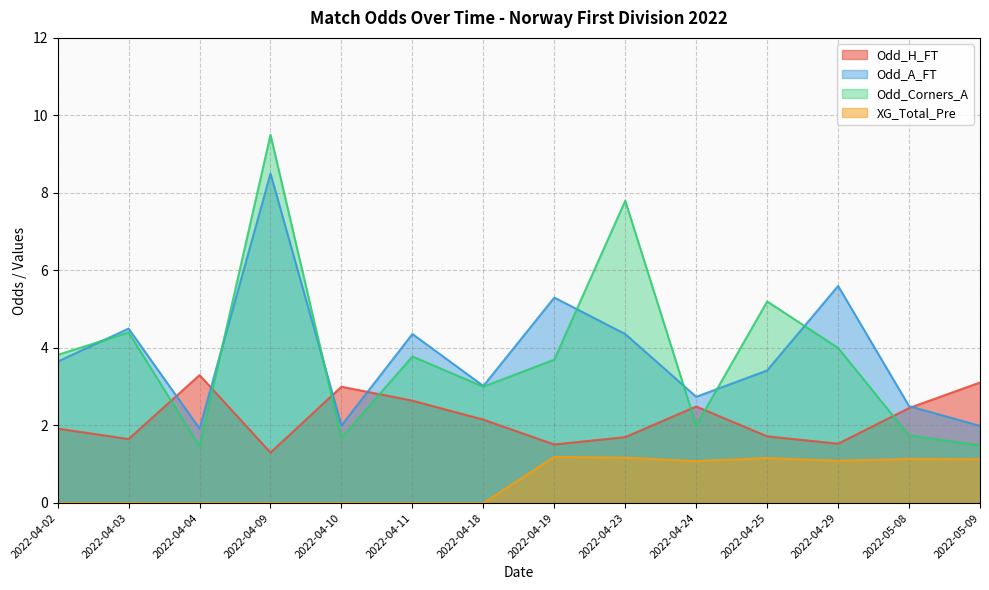

What is the difference between the second highest and second lowest values in the Odd_H_FT series?

1.6